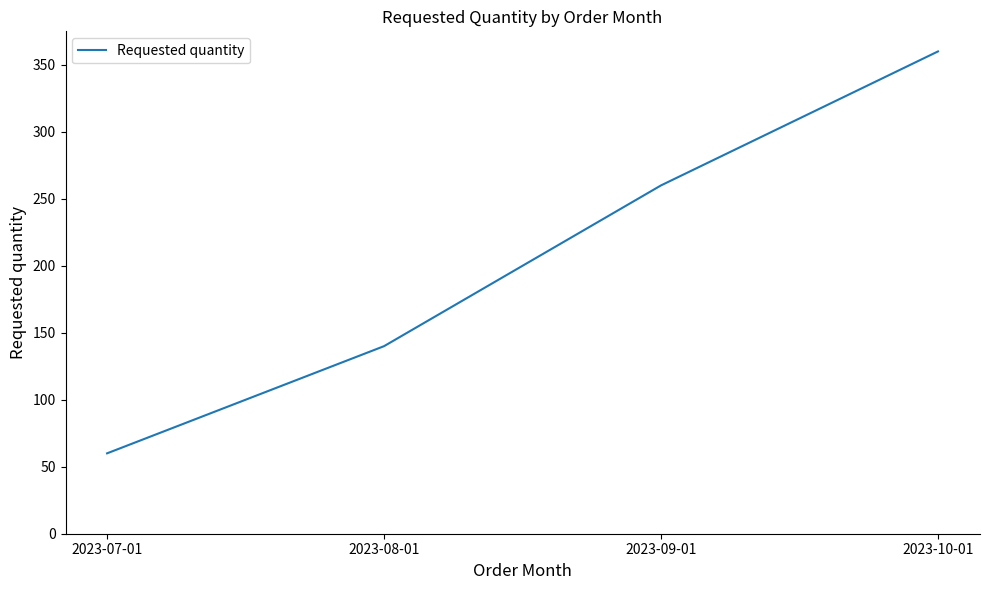

Which category has the highest value across all series?

2023-10-01